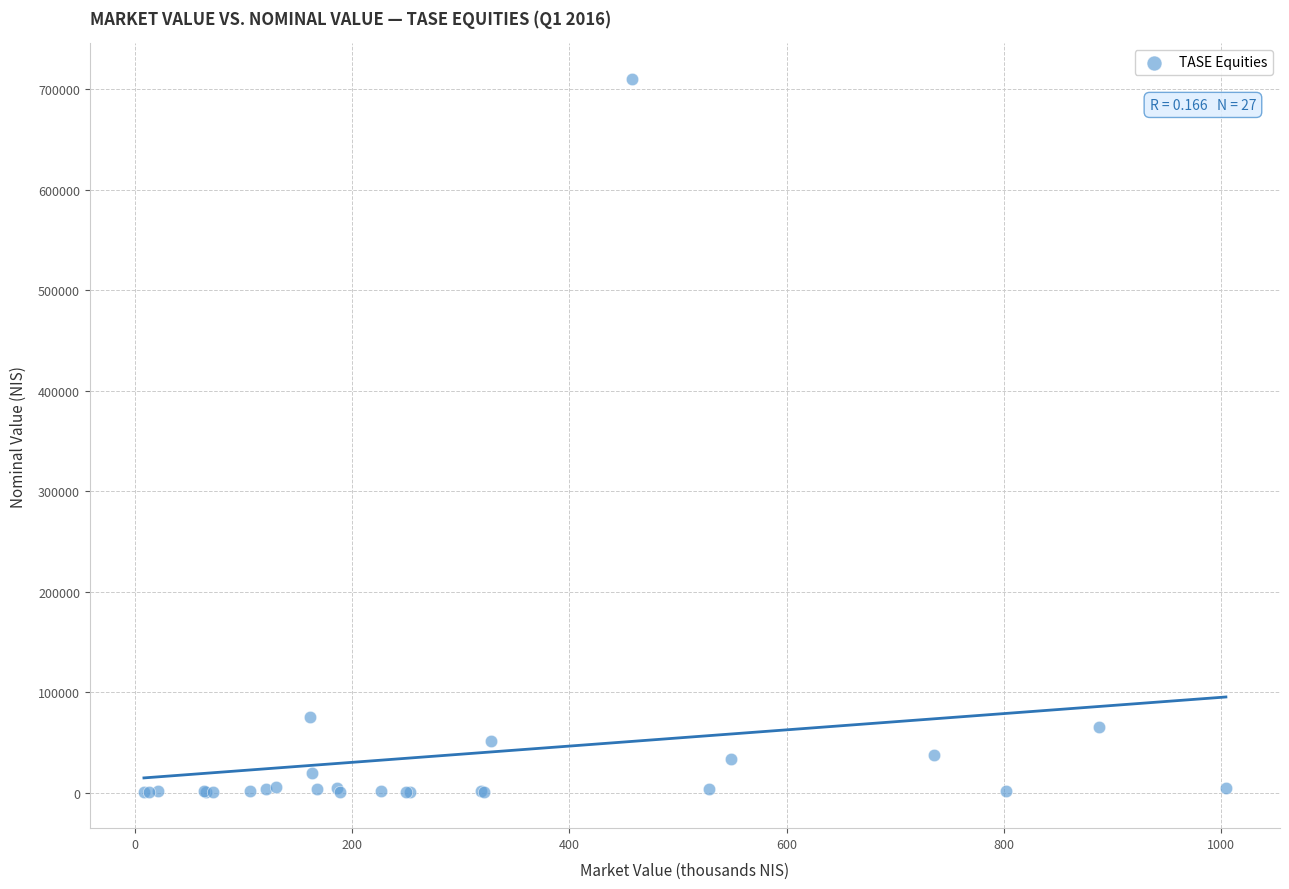

What Y value in the scatter plot is closest to 355387?

75563.0